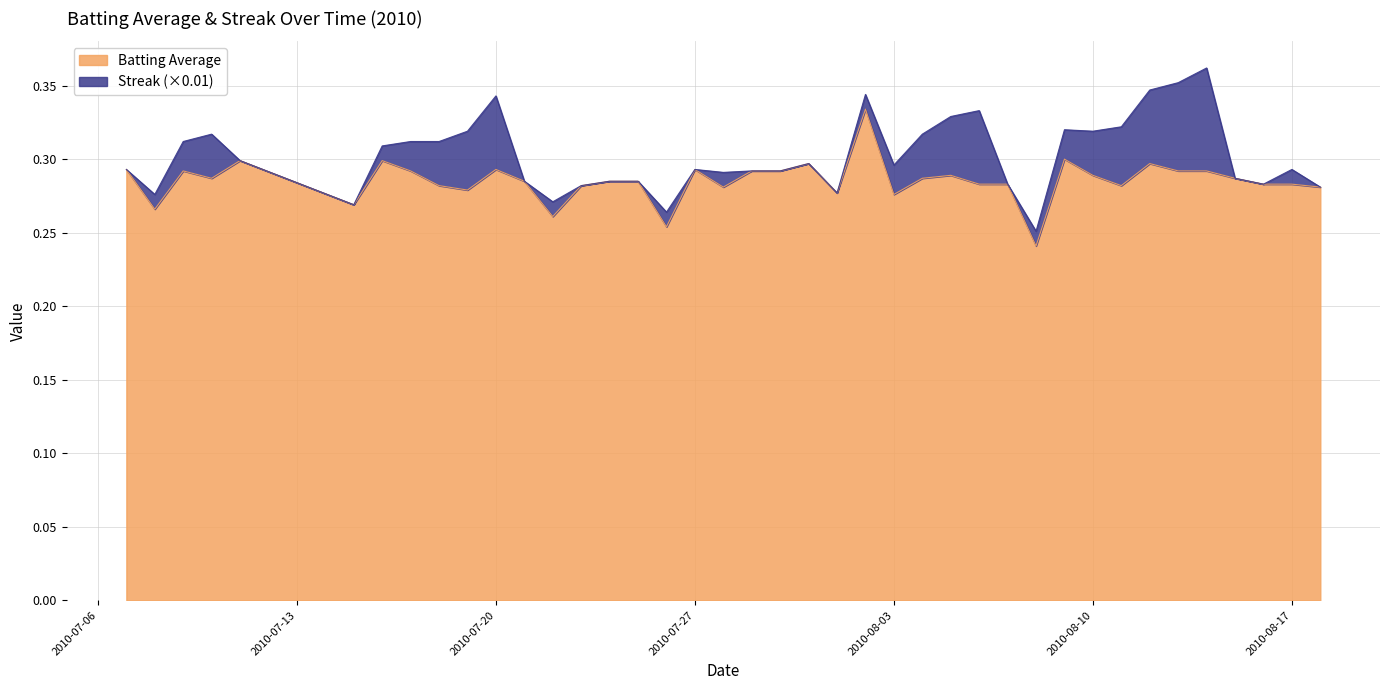

Reading left to right, extract all data points from this chart.

0.3	0.3	0.3	0.3	0.3	0.3	0.3	0.3	0.3	0.3	0.3	0.3	0.3	0.3	0.3	0.3	0.3	0.3	0.3	0.3	0.3	0.3	0.3	0.3	0.3	0.3	0.3	0.3	0.3	0.2	0.3	0.3	0.3	0.3	0.3	0.3	0.3	0.3	0.3	0.3